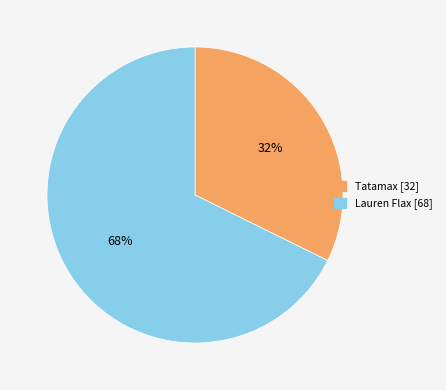

Does Tatamax account for over 50% of the chart?

No